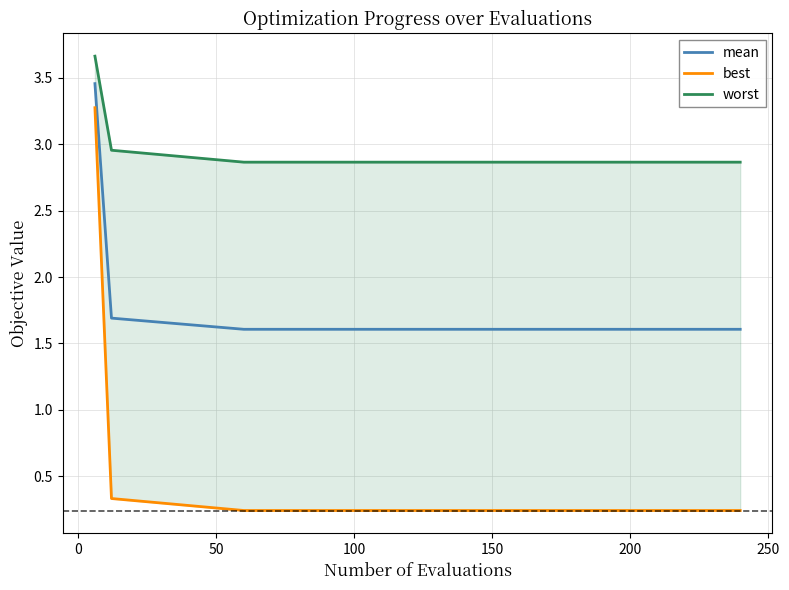

What is the label of the 5th point from the left?

150